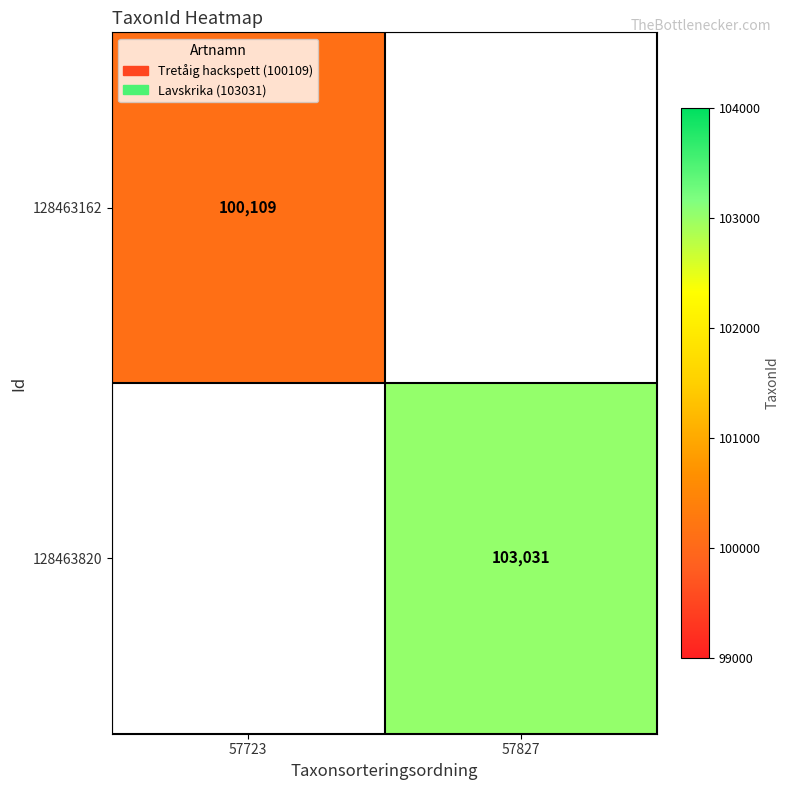

The value of 128463162 at 57723 is 100109. True or false?

True